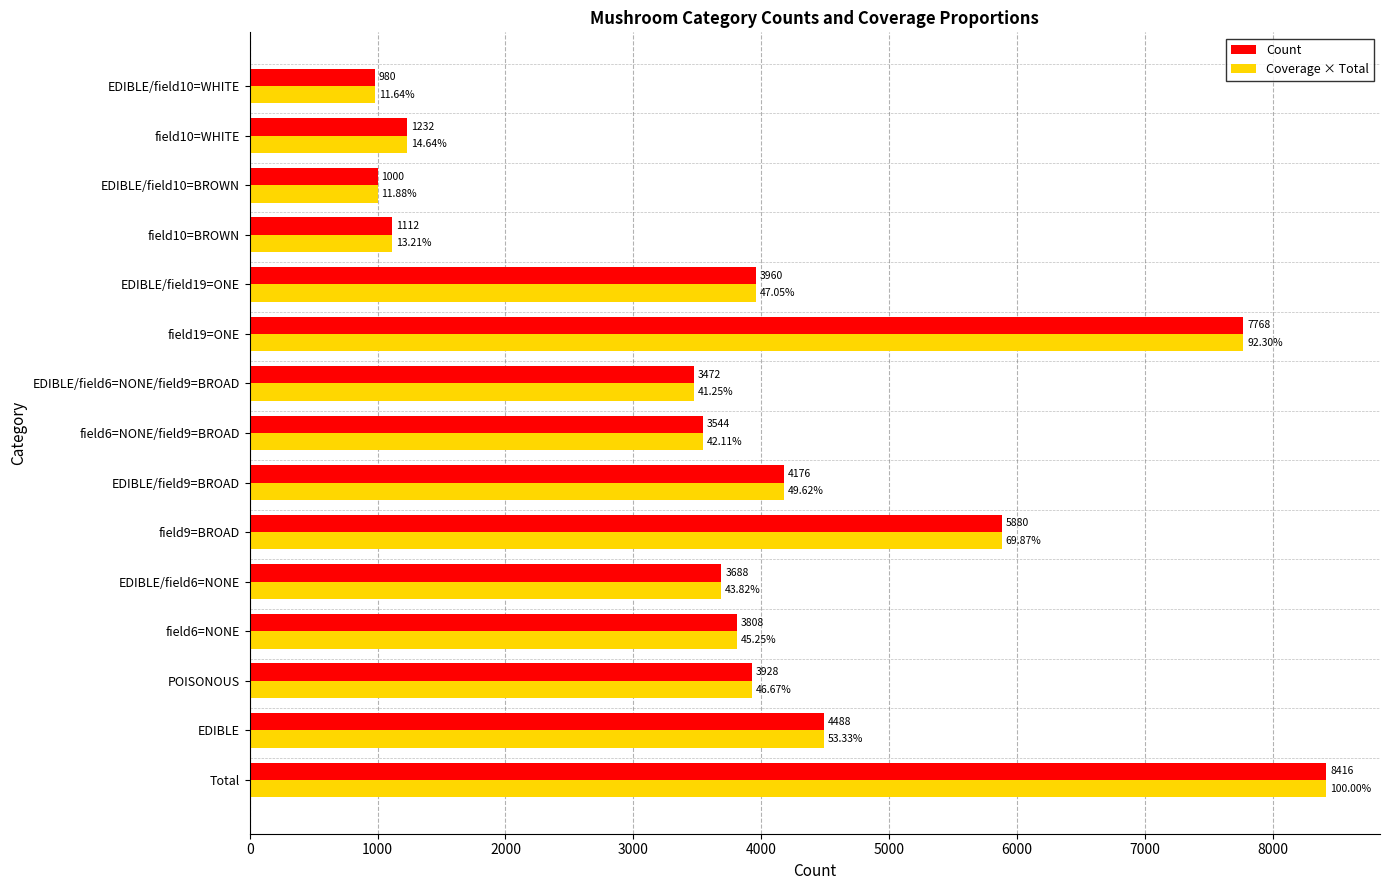

Which series changed the most between EDIBLE/field9=BROAD and EDIBLE/field10=BROWN?

Coverage × Total